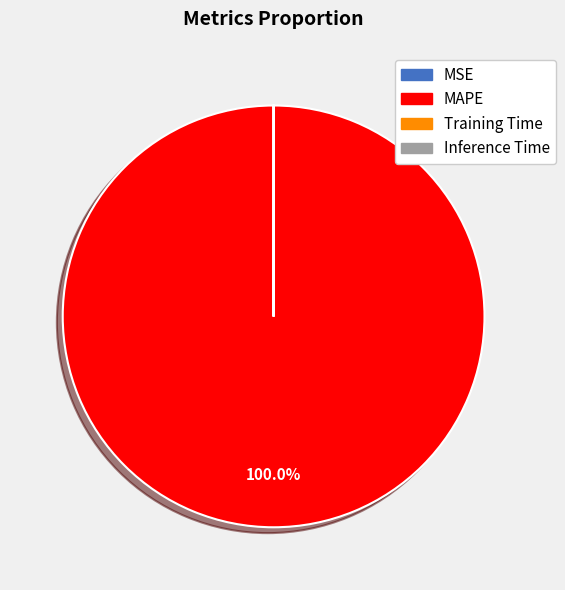

What is the largest slice in the pie chart?

MAPE